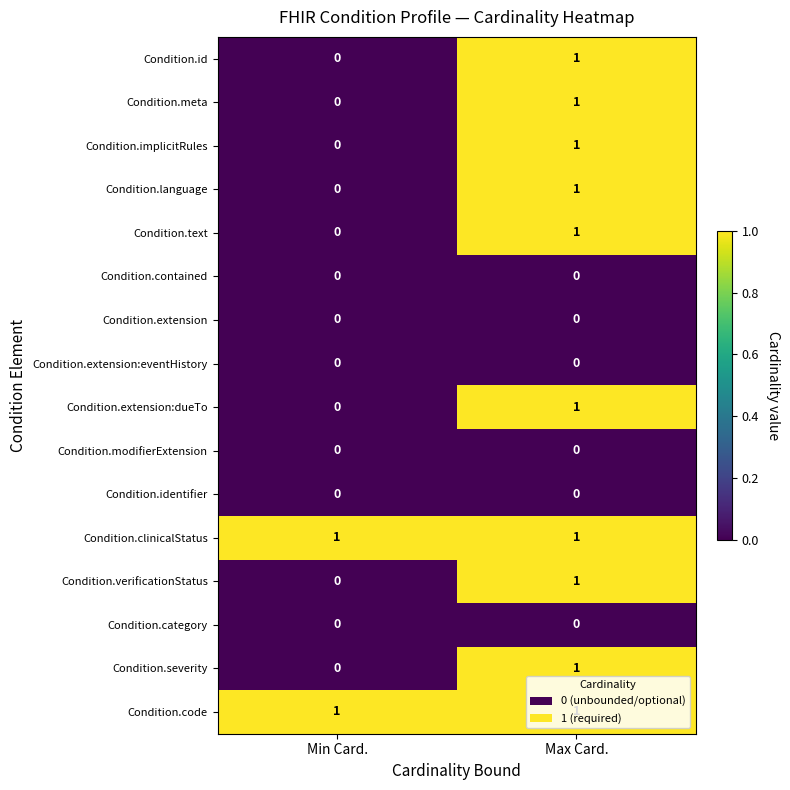

List the labels in order of Condition.verificationStatus value, smallest first.

Min Card., Max Card.